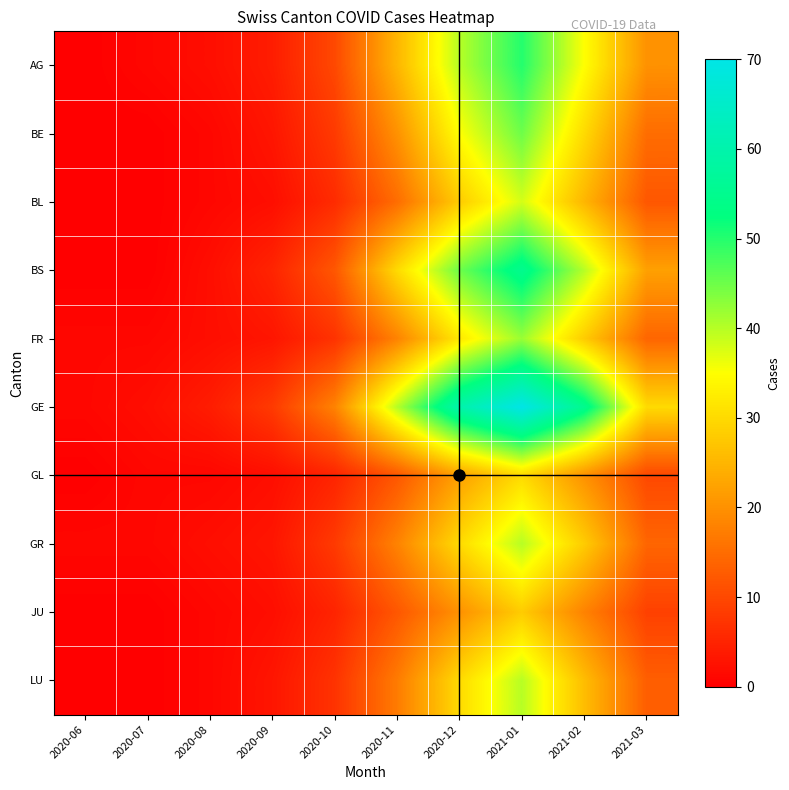

At which label does FR first exceed 14?

2020-11